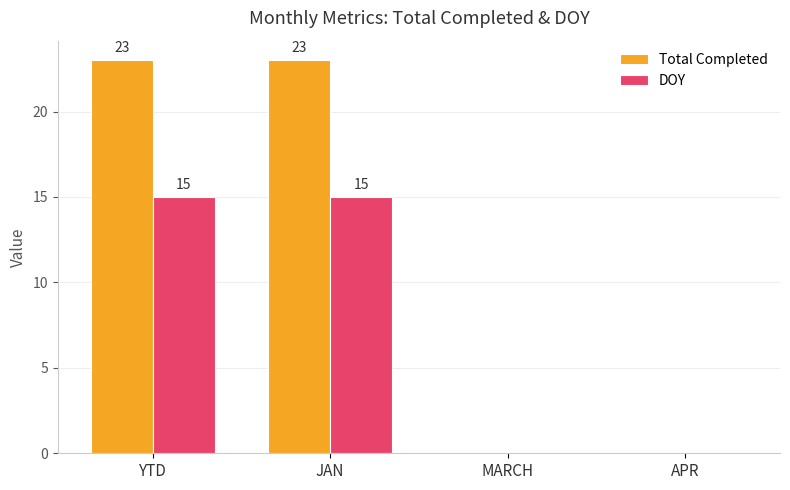

Is it true that Total Completed equals 38 at JAN?

False